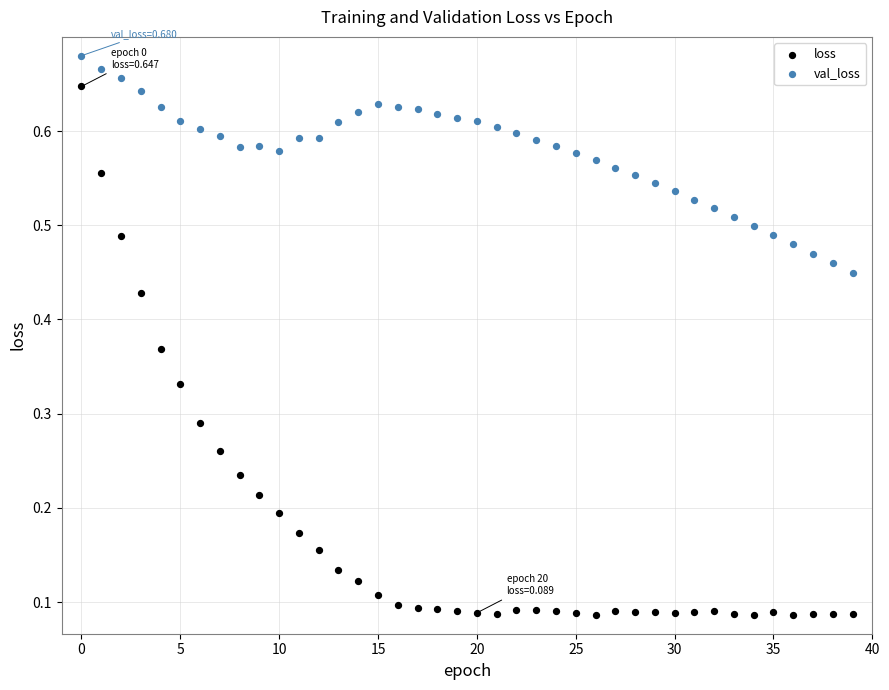

Which series contains the lowest Y value?

loss